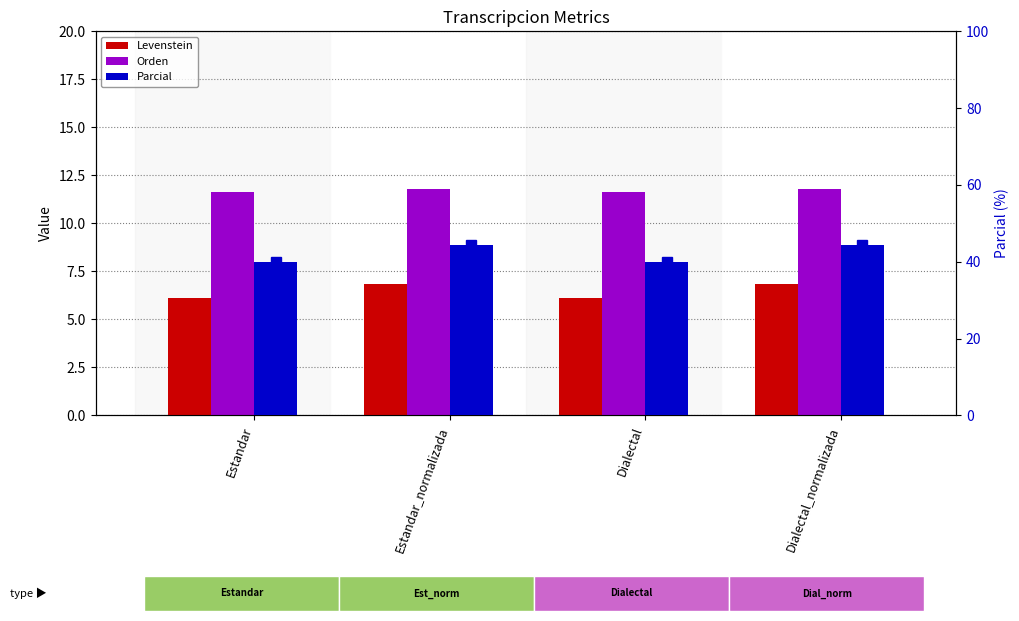

Which series has the largest total across all categories?

Parcial (marker)